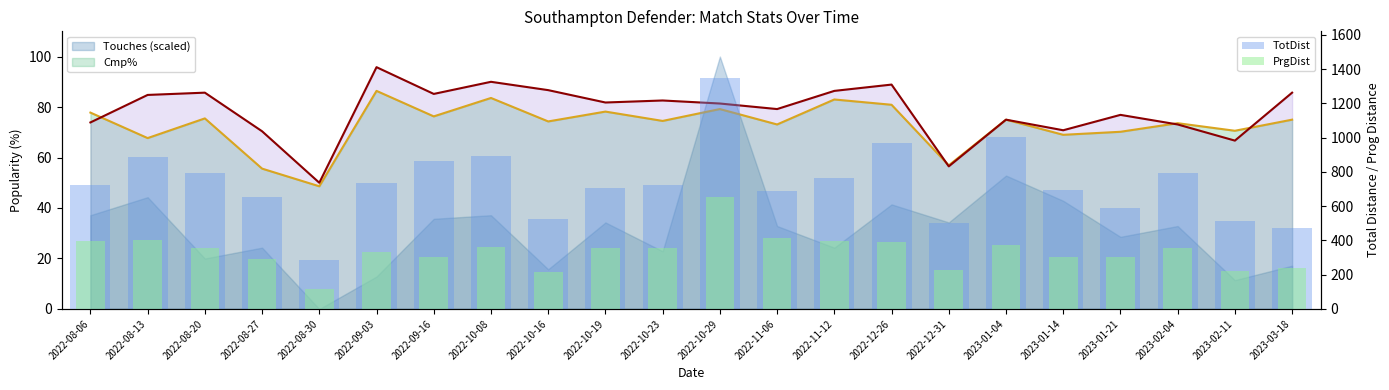

How many groups of bars are there?

22